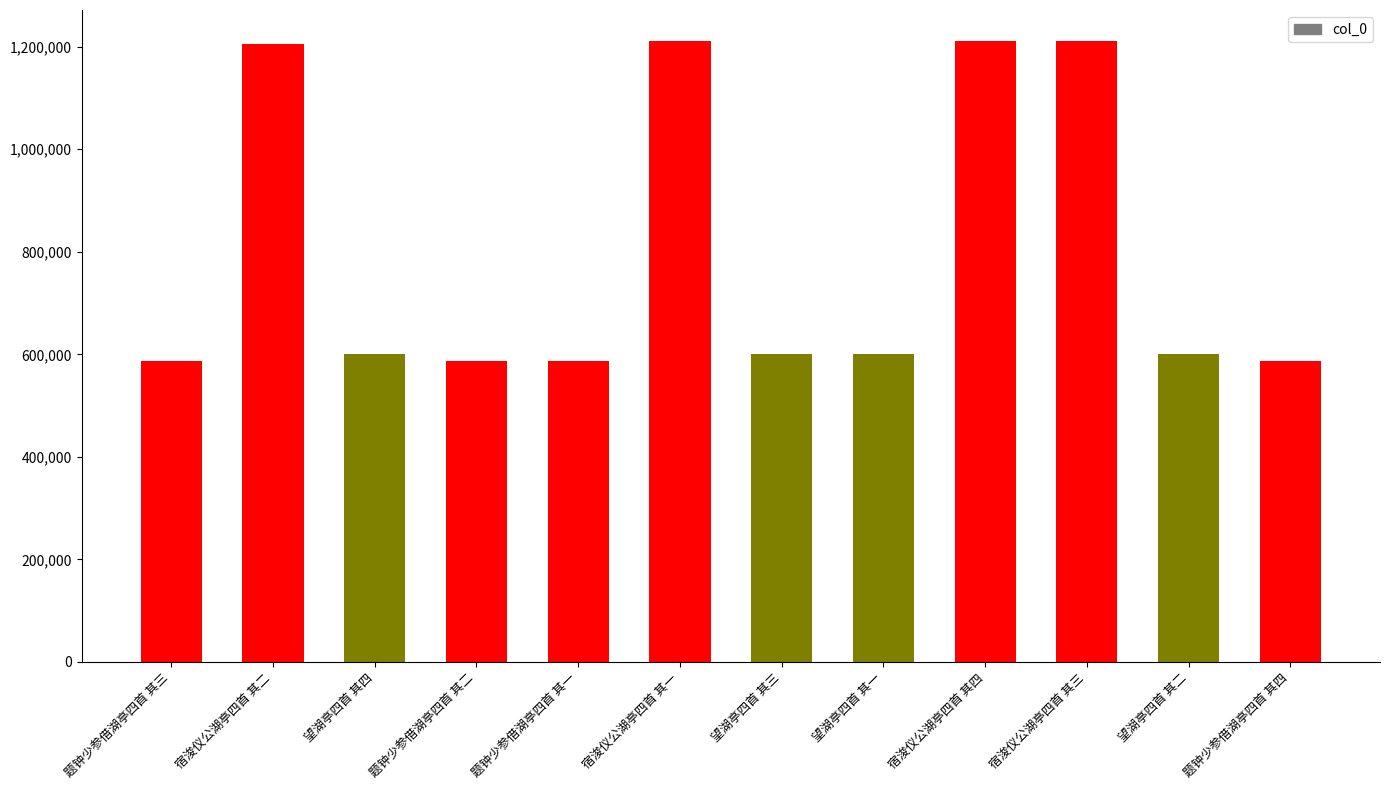

What is the smallest value displayed?

587543